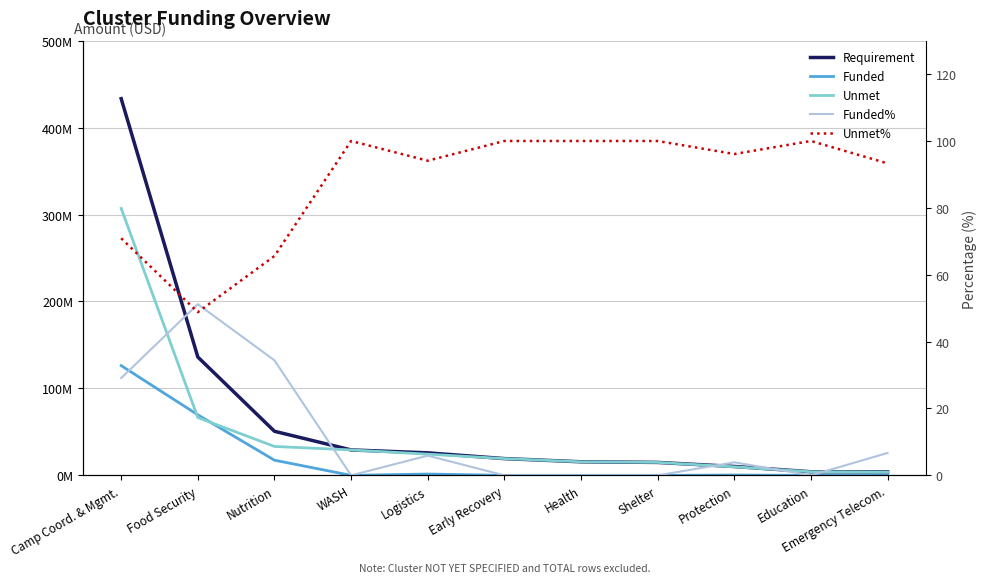

The Funded% series shows 34.5 at Early Recovery. True or false?

False